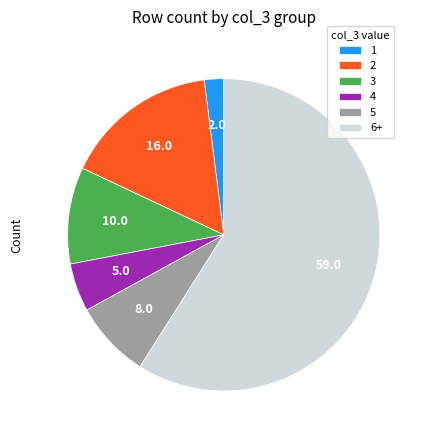

Combined, do 6+ and 3 account for over 50%?

Yes